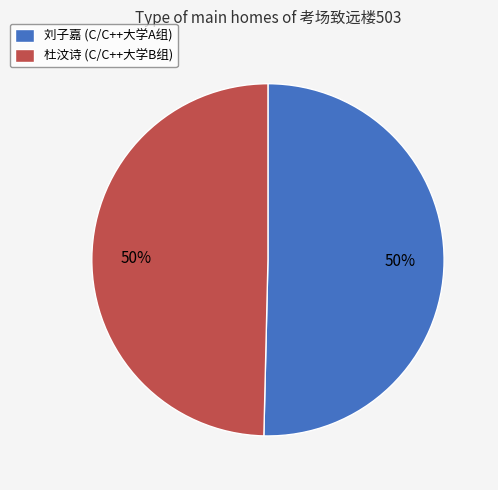

Count the number of slices in the pie.

2